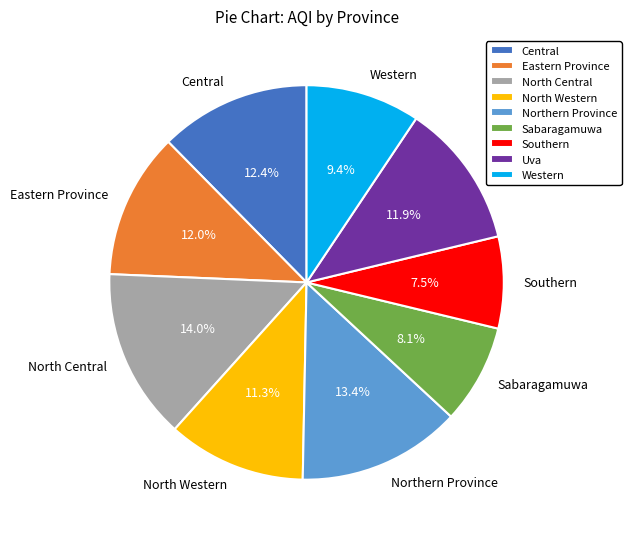

Between Central and North Central, which is larger?

North Central